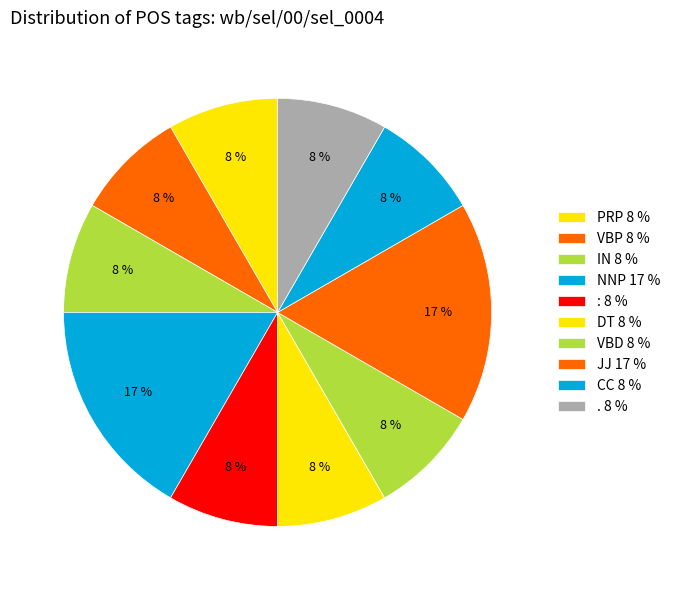

Which has a higher value, : or VBD?

: